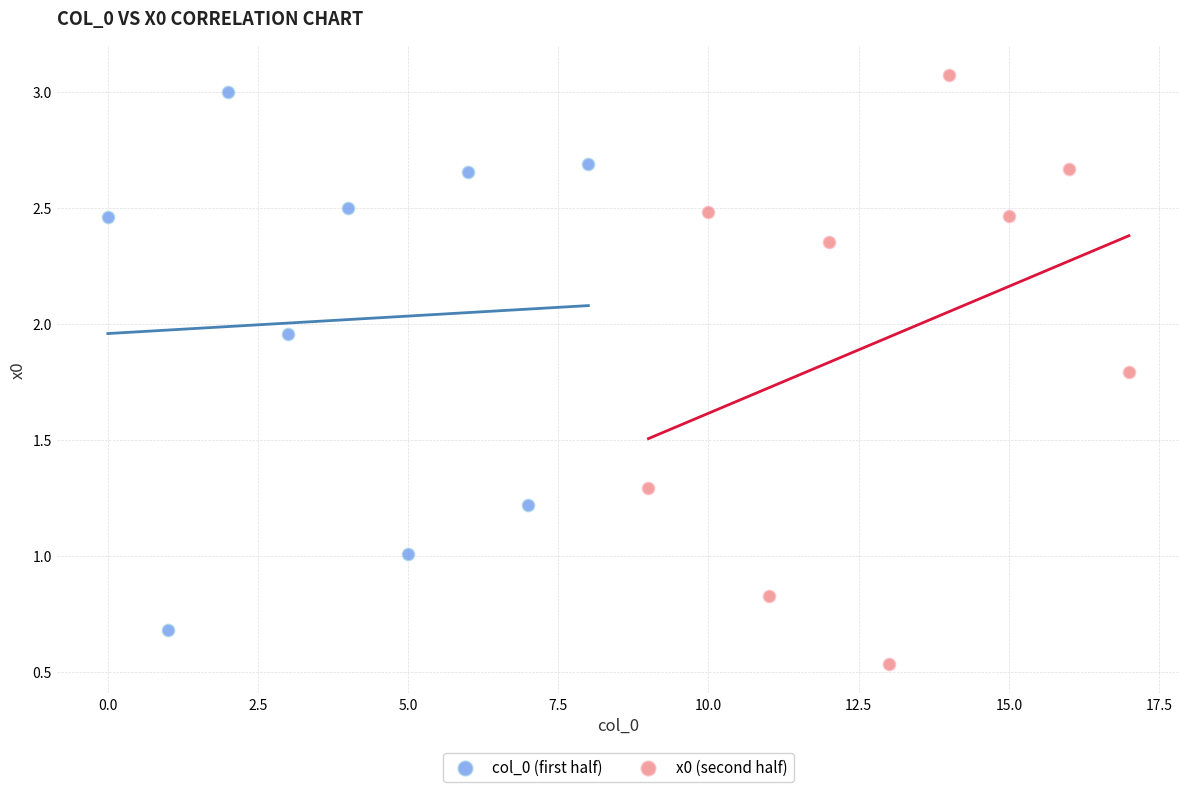

Which series reaches the minimum Y coordinate?

x0 (second half)